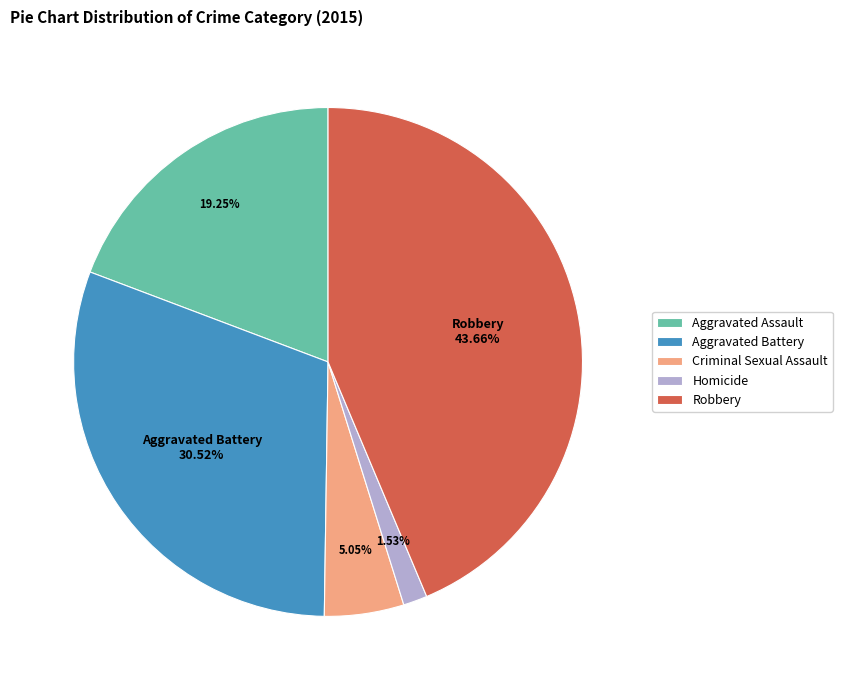

To the nearest percent, what portion does Criminal Sexual Assault represent?

5%